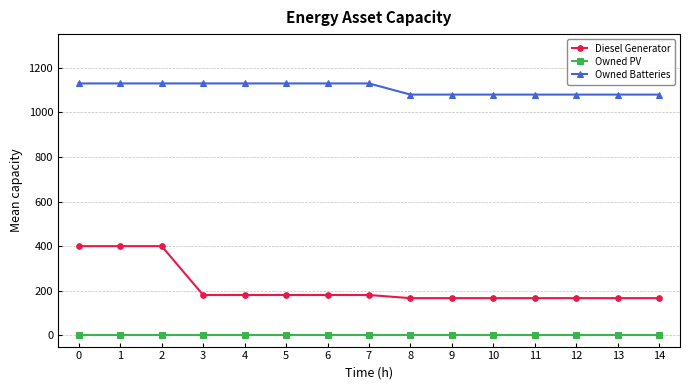

How many categories are shown in the chart?

15